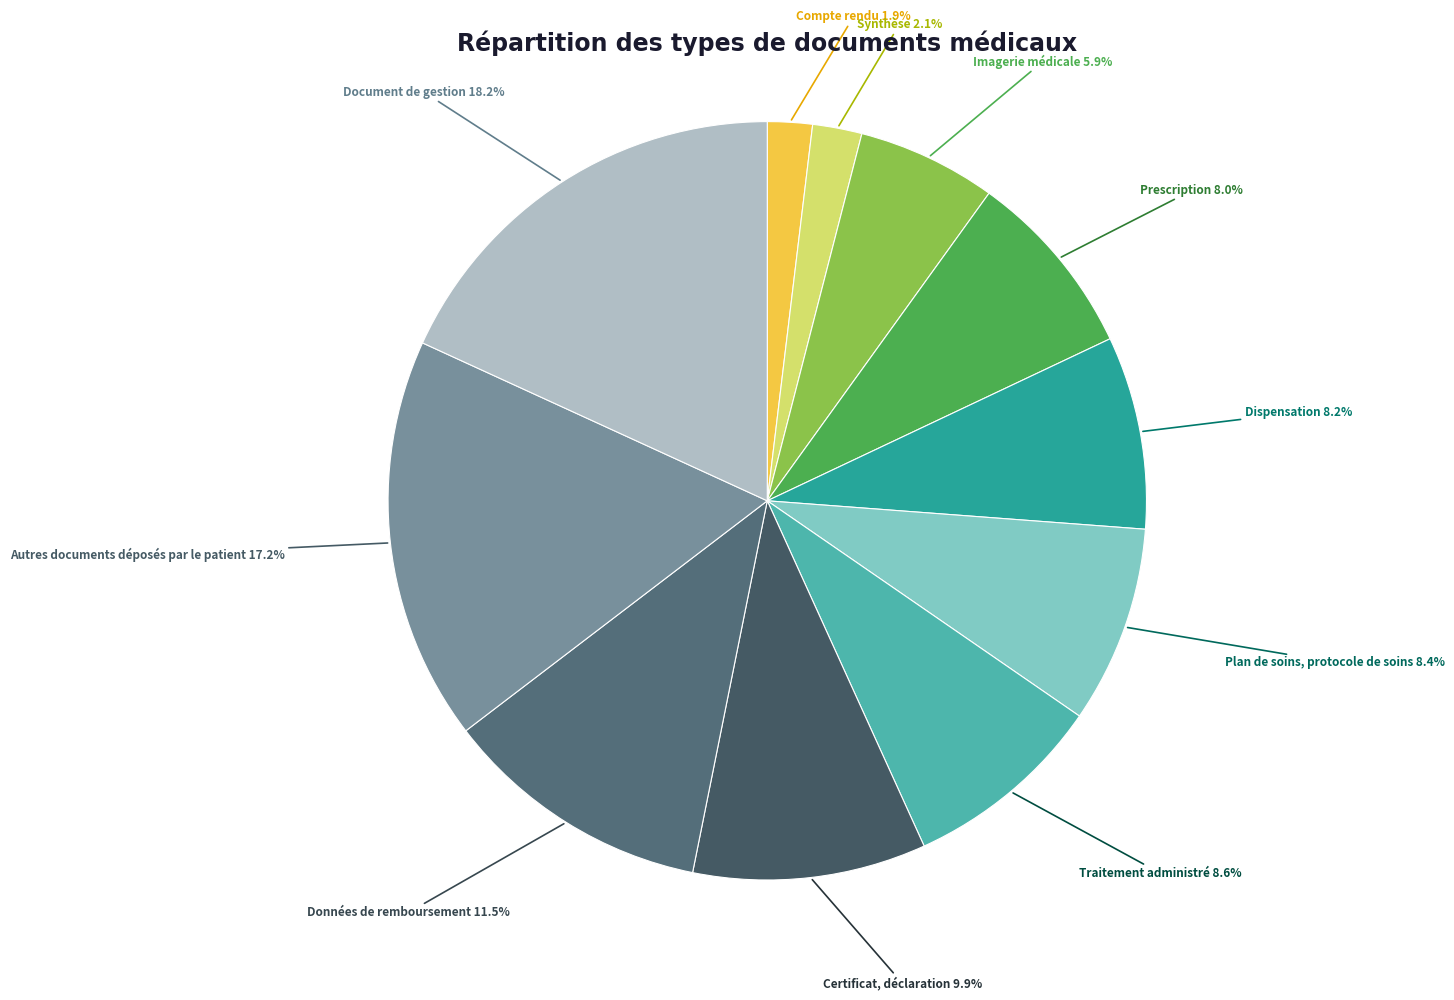

Which category has the biggest portion of the pie?

Document de gestion